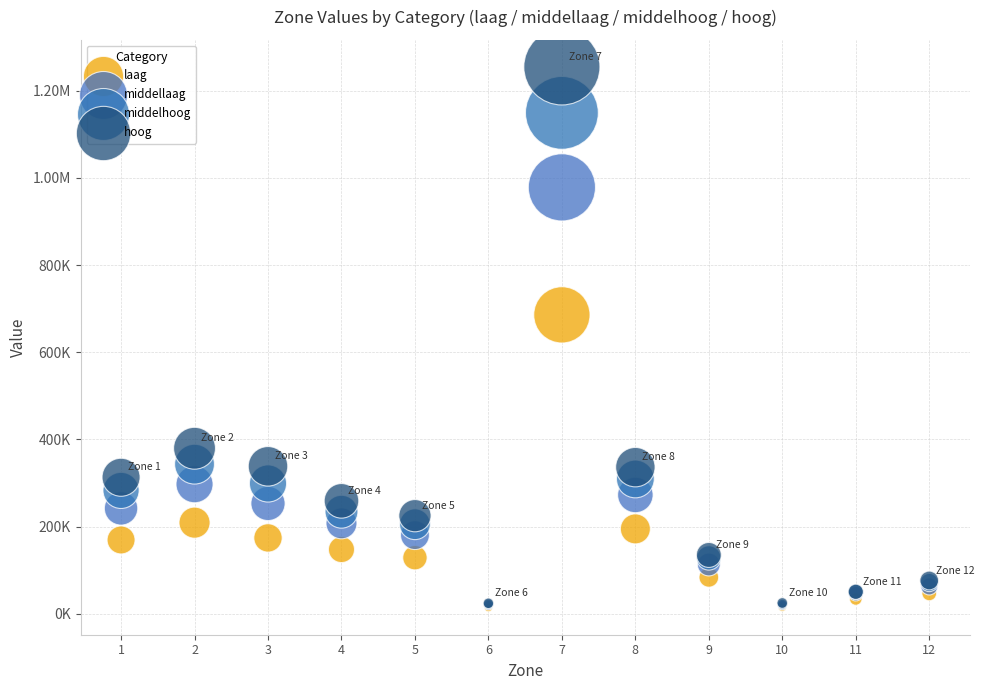

What are all the series names shown in the legend?

laag, middellaag, middelhoog, hoog